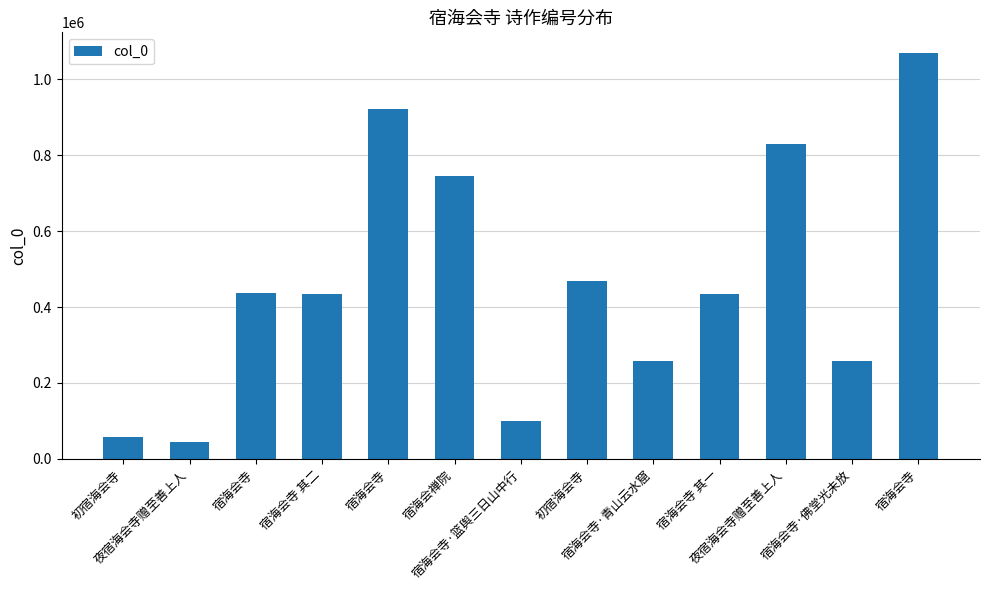

Which label corresponds to the largest value in the chart?

宿海会寺